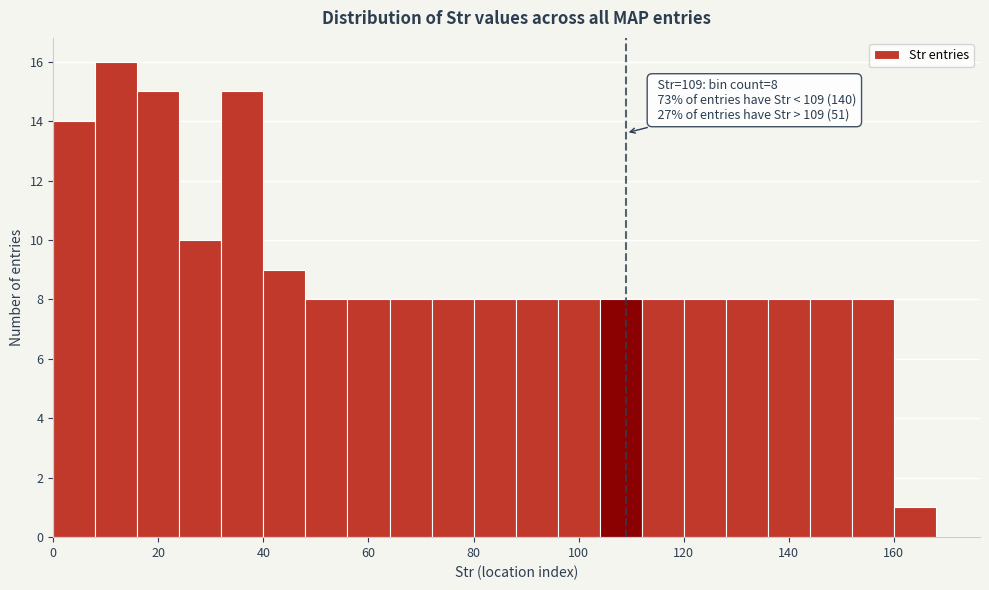

Which range on the x-axis has the tallest bar?

8 to 16